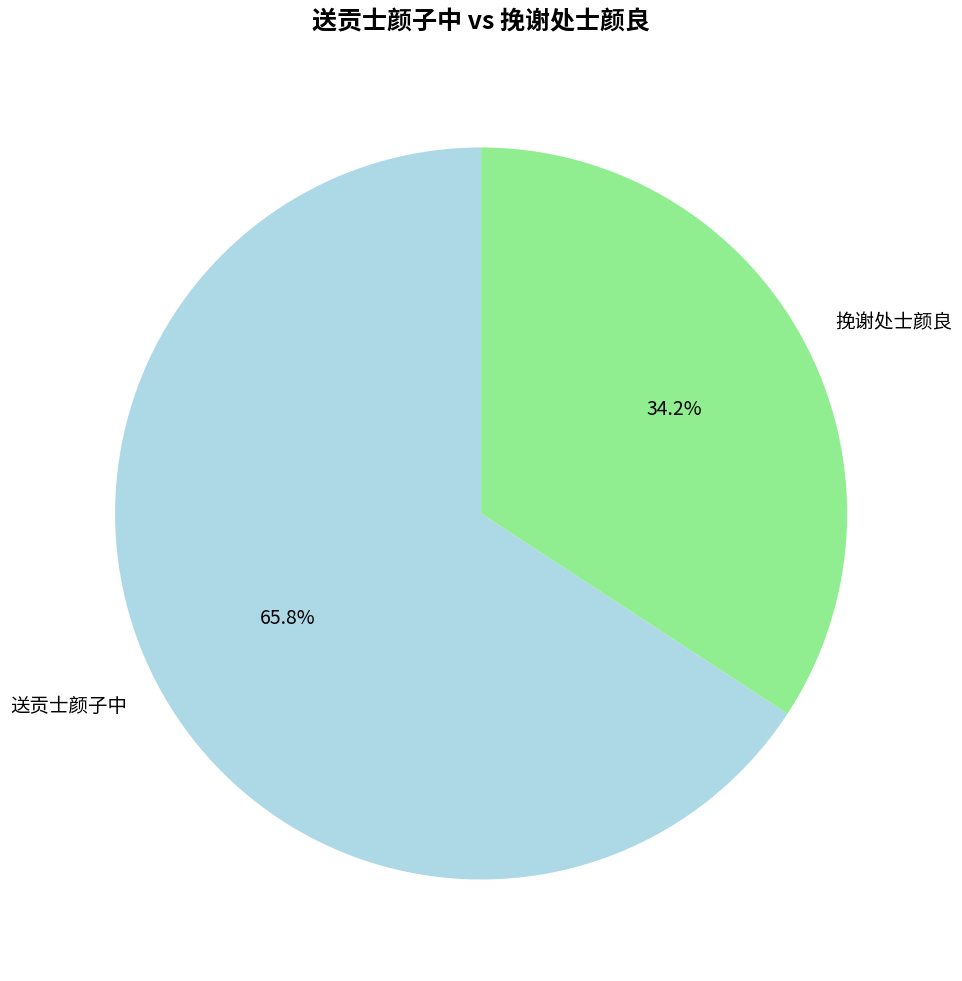

Which slice represents more than half of the pie?

送贡士颜子中